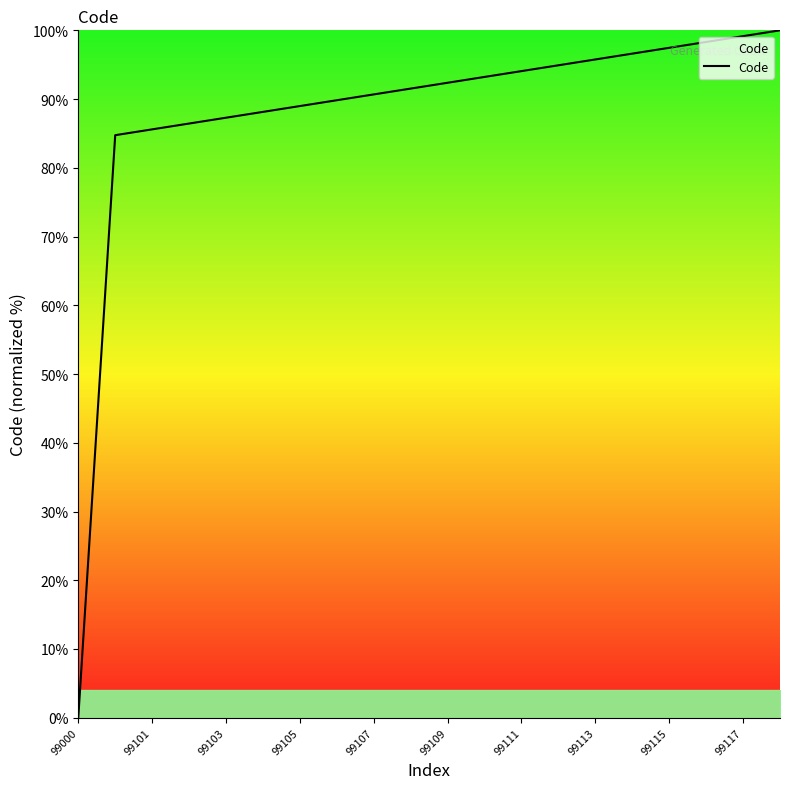

Reading left to right, list all the values displayed in this chart.

0.0	84.7	85.6	86.4	87.3	88.1	89.0	89.8	90.7	91.5	92.4	93.2	94.1	94.9	95.8	96.6	97.5	98.3	99.2	100.0